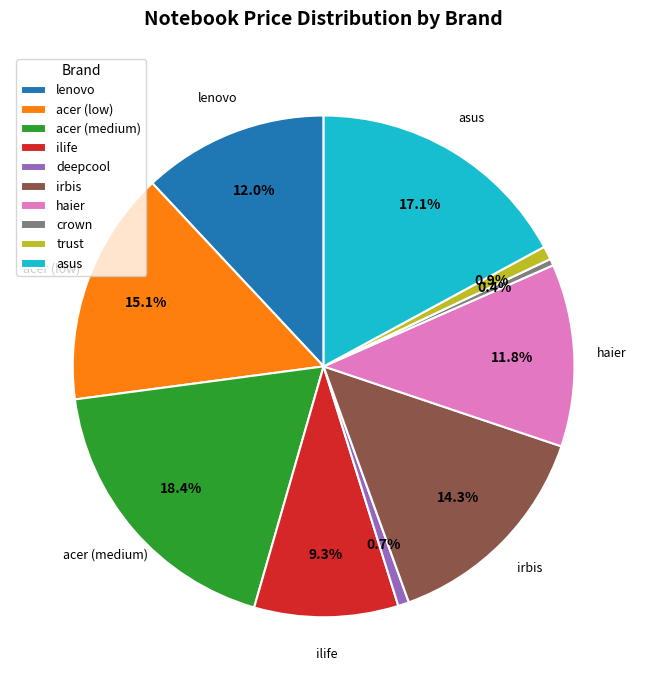

Which category has the biggest portion of the pie?

acer (medium)